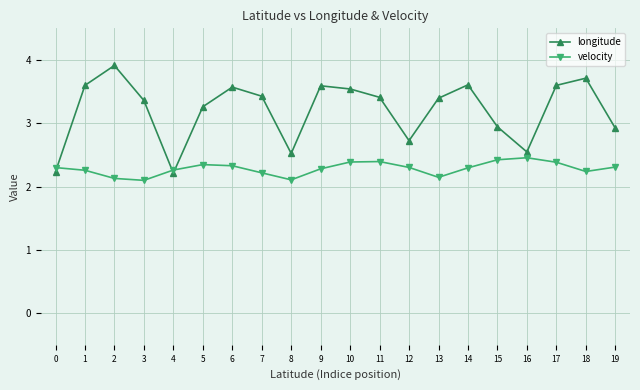

Read the longitude value at 6.

3.6